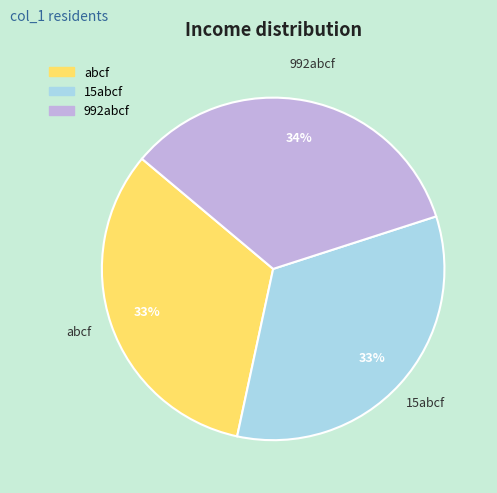

Which slice is the largest?

992abcf